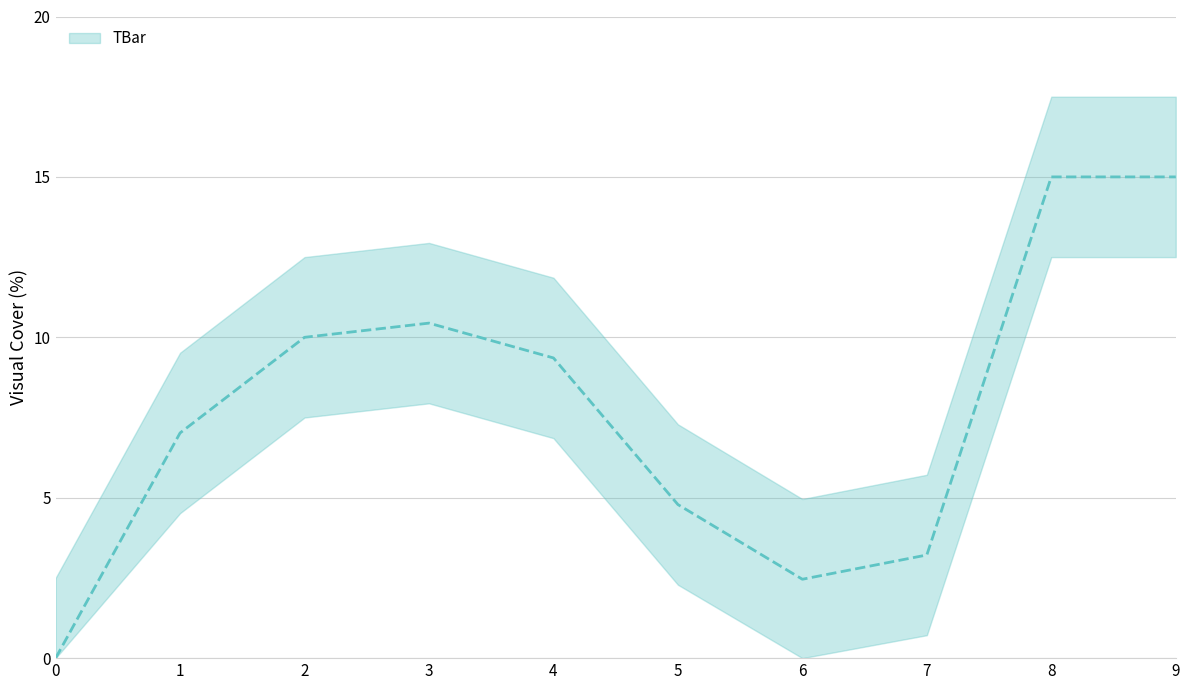

What is the ratio of the value at 7 to the value at 4?

0.3